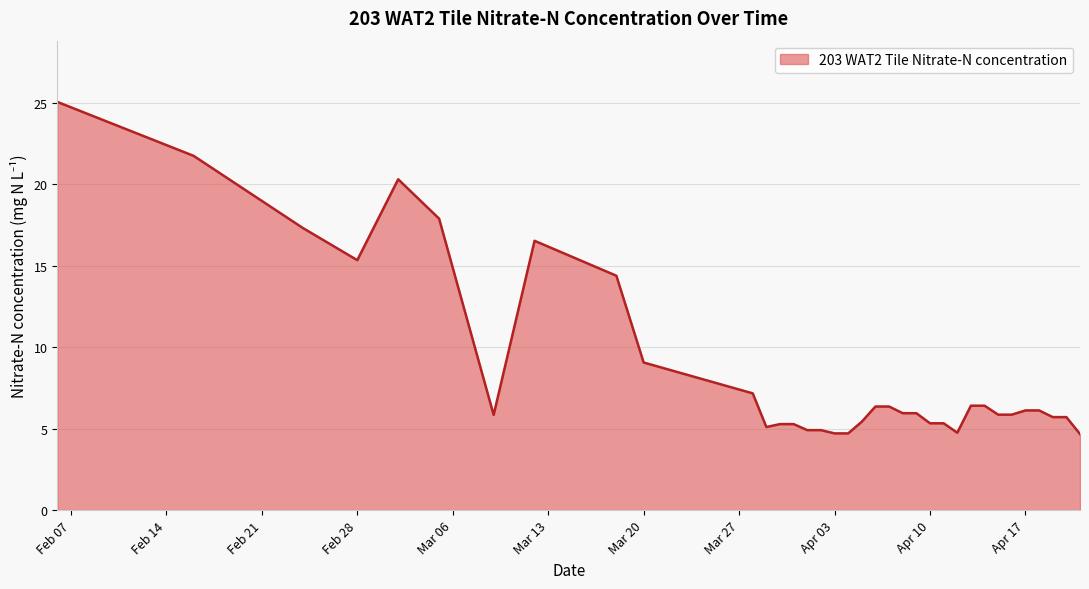

What is the minimum value shown in the chart?

4.7